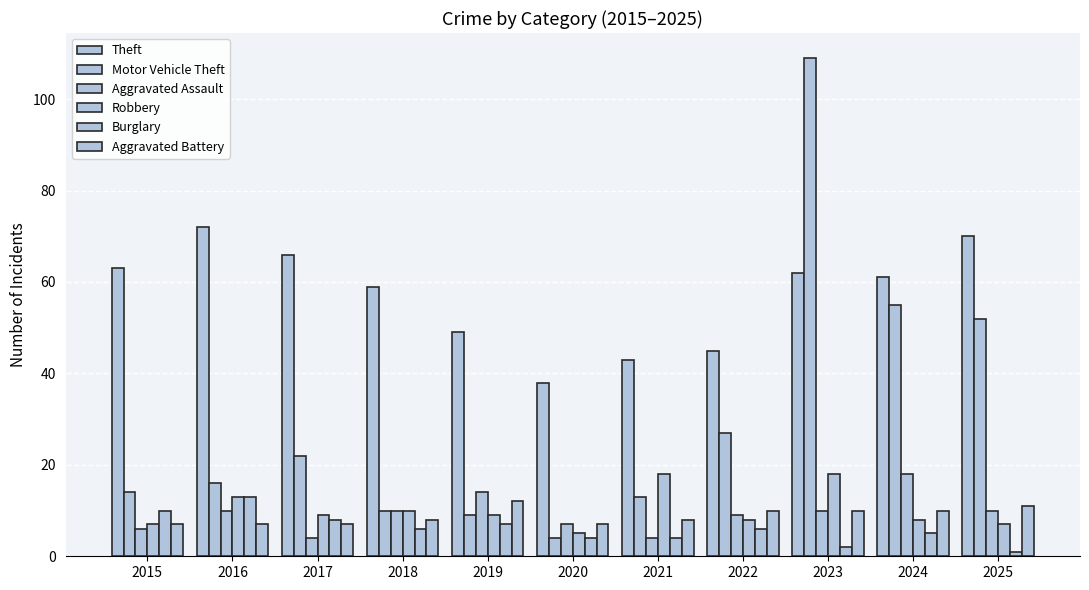

What is the difference between the highest and lowest values at 2024?

56